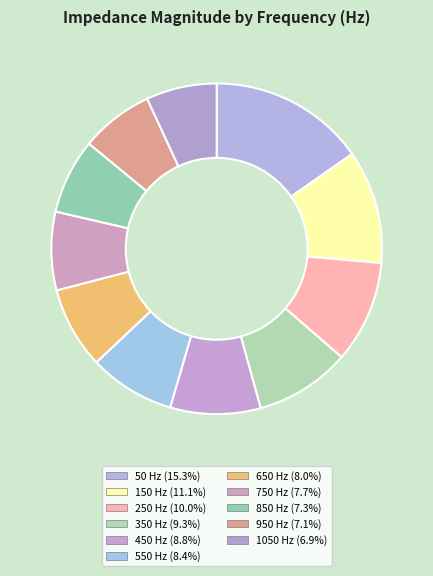

True or false: 550 accounts for 1% of the total.

False